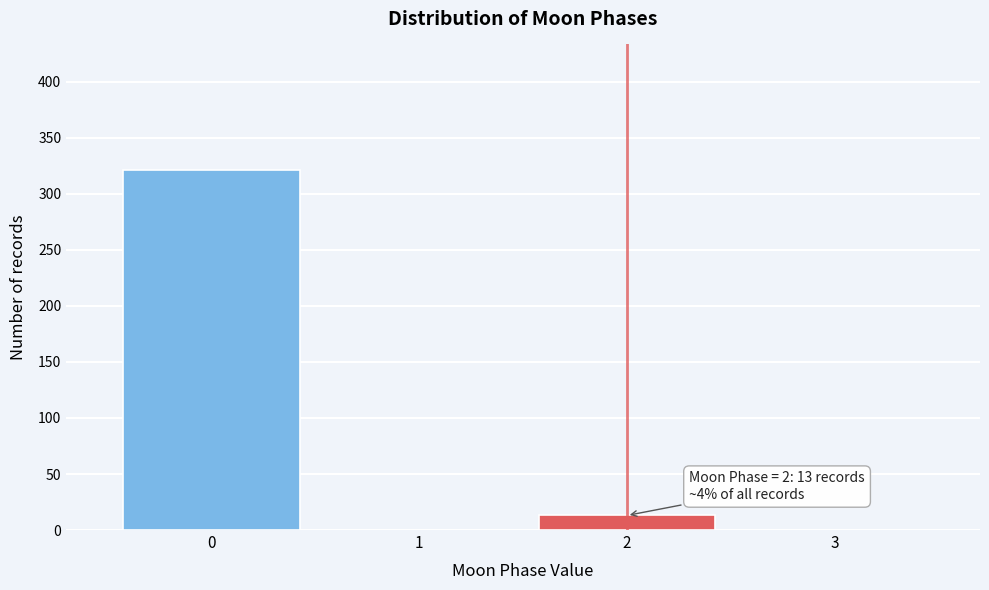

Reading left to right, extract all data points from this chart.

0=321	1=0	2=13	3=0